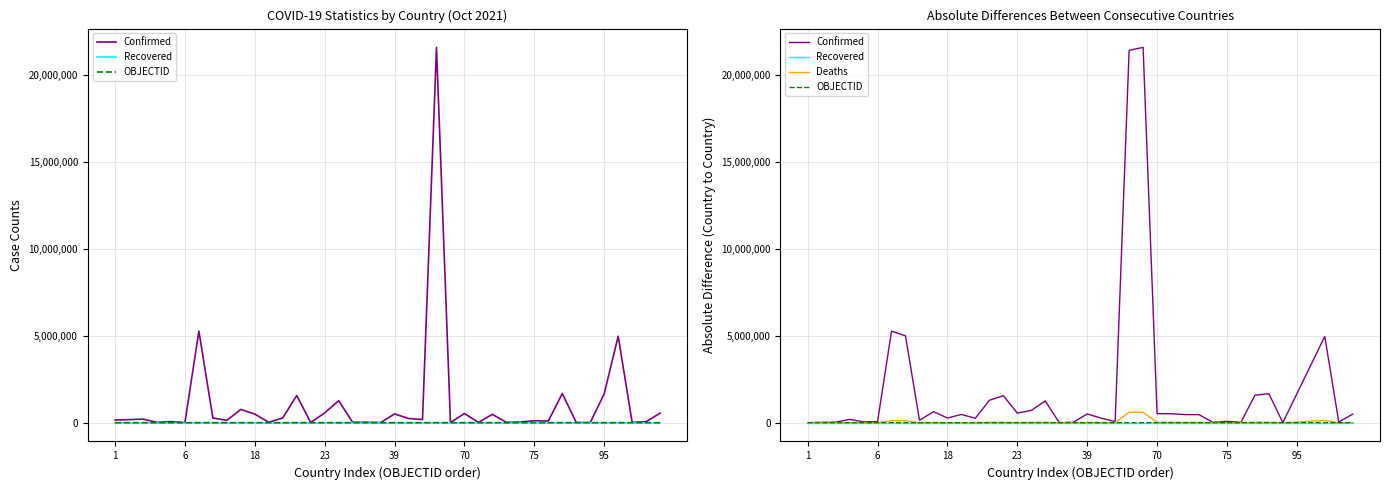

True or false: OBJECTID and Deaths cross at least once.

False